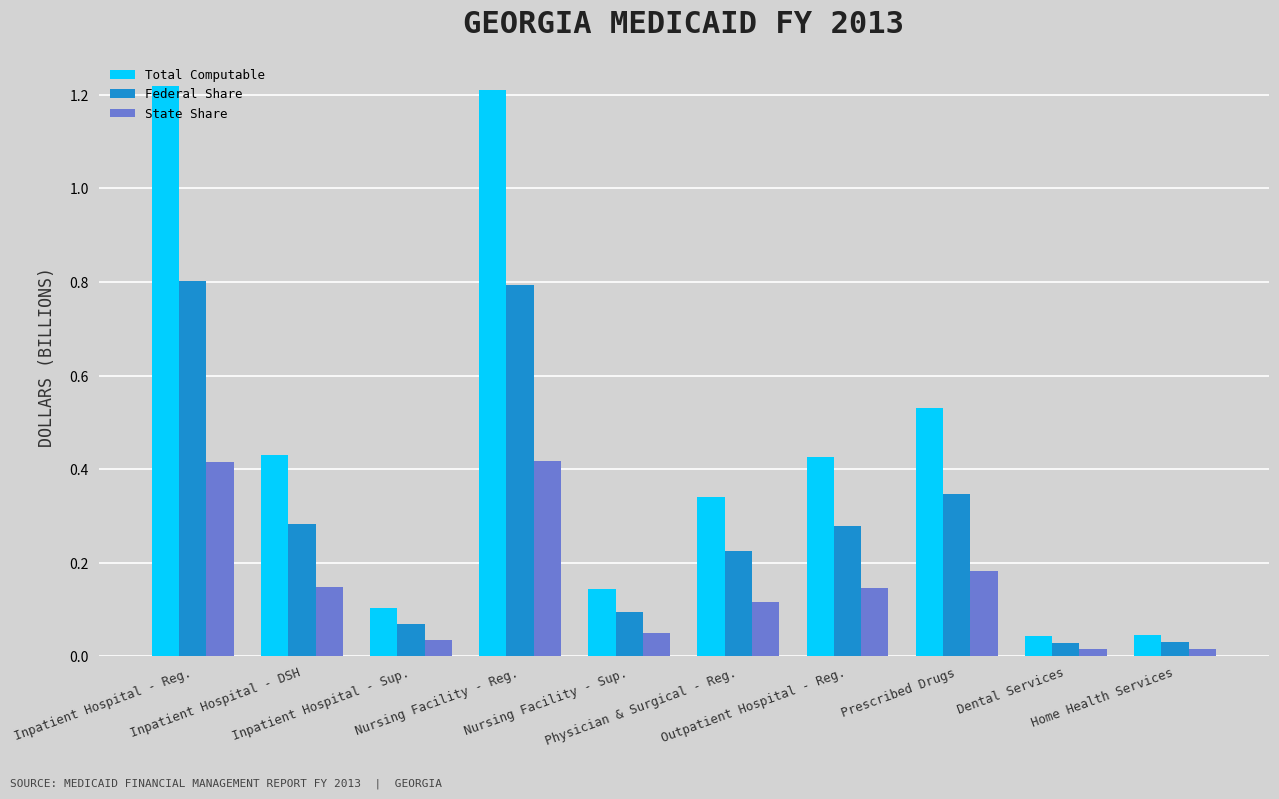

Which series has the largest total across all categories?

Total Computable